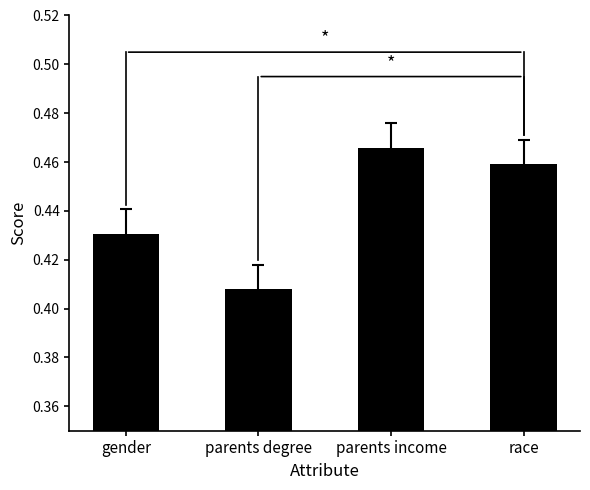

True or false: the data shows 0.2 at gender.

False